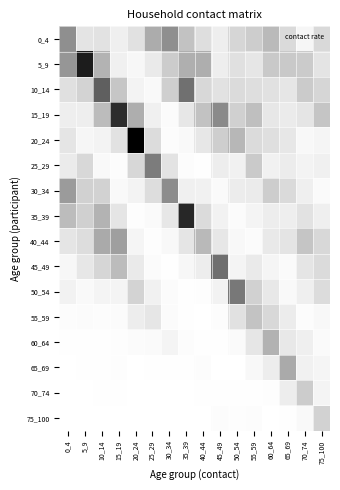

Reading right to left, transcribe all the data shown in this chart.

0_4: 75_100=0.3	70_74=0.1	65_69=0.3	60_64=0.6	55_59=0.4	50_54=0.4	45_49=0.1	40_44=0.3	35_39=0.5	30_34=0.9	25_29=0.7	20_24=0.3	15_19=0.1	10_14=0.2	5_9=0.2	0_4=0.9
5_9: 75_100=0.2	70_74=0.4	65_69=0.5	60_64=0.5	55_59=0.2	50_54=0.3	45_49=0.1	40_44=0.7	35_39=0.7	30_34=0.4	25_29=0.2	20_24=0.1	15_19=0.1	10_14=0.6	5_9=1.9	0_4=0.9
10_14: 75_100=0.3	70_74=0.4	65_69=0.2	60_64=0.3	55_59=0.3	50_54=0.3	45_49=0.2	40_44=0.3	35_39=1.2	30_34=0.4	25_29=0.1	20_24=0.1	15_19=0.5	10_14=1.3	5_9=0.4	0_4=0.3
15_19: 75_100=0.5	70_74=0.2	65_69=0.2	60_64=0.2	55_59=0.5	50_54=0.4	45_49=1.0	40_44=0.5	35_39=0.2	30_34=0.0	25_29=0.1	20_24=0.7	15_19=1.8	10_14=0.6	5_9=0.1	0_4=0.1
20_24: 75_100=0.1	70_74=0.1	65_69=0.2	60_64=0.3	55_59=0.3	50_54=0.6	45_49=0.4	40_44=0.2	35_39=0.1	30_34=0.0	25_29=0.3	20_24=2.1	15_19=0.2	10_14=0.1	5_9=0.1	0_4=0.2
25_29: 75_100=0.1	70_74=0.1	65_69=0.2	60_64=0.1	55_59=0.4	50_54=0.1	45_49=0.2	40_44=0.0	35_39=0.0	30_34=0.2	25_29=1.1	20_24=0.3	15_19=0.0	10_14=0.1	5_9=0.3	0_4=0.2
30_34: 75_100=0.0	70_74=0.1	65_69=0.3	60_64=0.4	55_59=0.2	50_54=0.2	45_49=0.0	40_44=0.1	35_39=0.1	30_34=1.0	25_29=0.3	20_24=0.1	15_19=0.1	10_14=0.4	5_9=0.4	0_4=0.8
35_39: 75_100=0.1	70_74=0.2	65_69=0.1	60_64=0.2	55_59=0.1	50_54=0.0	45_49=0.1	40_44=0.3	35_39=1.8	30_34=0.2	25_29=0.0	20_24=0.0	15_19=0.2	10_14=0.6	5_9=0.4	0_4=0.6
40_44: 75_100=0.3	70_74=0.5	65_69=0.2	60_64=0.2	55_59=0.0	50_54=0.1	45_49=0.2	40_44=0.6	35_39=0.2	30_34=0.1	25_29=0.0	20_24=0.1	15_19=0.8	10_14=0.7	5_9=0.3	0_4=0.2
45_49: 75_100=0.3	70_74=0.2	65_69=0.0	60_64=0.1	55_59=0.2	50_54=0.1	45_49=1.2	40_44=0.2	35_39=0.1	30_34=0.0	25_29=0.0	20_24=0.2	15_19=0.6	10_14=0.4	5_9=0.2	0_4=0.1
50_54: 75_100=0.3	70_74=0.1	65_69=0.1	60_64=0.2	55_59=0.4	50_54=1.1	45_49=0.1	40_44=0.0	35_39=0.0	30_34=0.0	25_29=0.1	20_24=0.4	15_19=0.1	10_14=0.1	5_9=0.1	0_4=0.1
55_59: 75_100=0.1	70_74=0.0	65_69=0.2	60_64=0.3	55_59=0.5	50_54=0.3	45_49=0.0	40_44=0.0	35_39=0.0	30_34=0.0	25_29=0.2	20_24=0.2	15_19=0.0	10_14=0.0	5_9=0.0	0_4=0.0
60_64: 75_100=0.0	70_74=0.1	65_69=0.2	60_64=0.7	55_59=0.2	50_54=0.0	45_49=0.0	40_44=0.0	35_39=0.0	30_34=0.1	25_29=0.0	20_24=0.0	15_19=0.0	10_14=0.0	5_9=0.0	0_4=0.0
65_69: 75_100=0.1	70_74=0.1	65_69=0.7	60_64=0.2	55_59=0.1	50_54=0.0	45_49=0.0	40_44=0.0	35_39=0.0	30_34=0.0	25_29=0.0	20_24=0.0	15_19=0.0	10_14=0.0	5_9=0.0	0_4=0.0
70_74: 75_100=0.1	70_74=0.4	65_69=0.2	60_64=0.0	55_59=0.0	50_54=0.0	45_49=0.0	40_44=0.0	35_39=0.0	30_34=0.0	25_29=0.0	20_24=0.0	15_19=0.0	10_14=0.0	5_9=0.0	0_4=0.0
75_100: 75_100=0.4	70_74=0.1	65_69=0.0	60_64=0.0	55_59=0.0	50_54=0.0	45_49=0.0	40_44=0.0	35_39=0.0	30_34=0.0	25_29=0.0	20_24=0.0	15_19=0.0	10_14=0.0	5_9=0.0	0_4=0.0